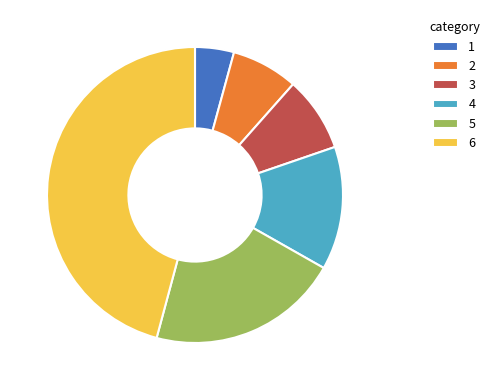

True or false: 2 accounts for 22% of the total.

False